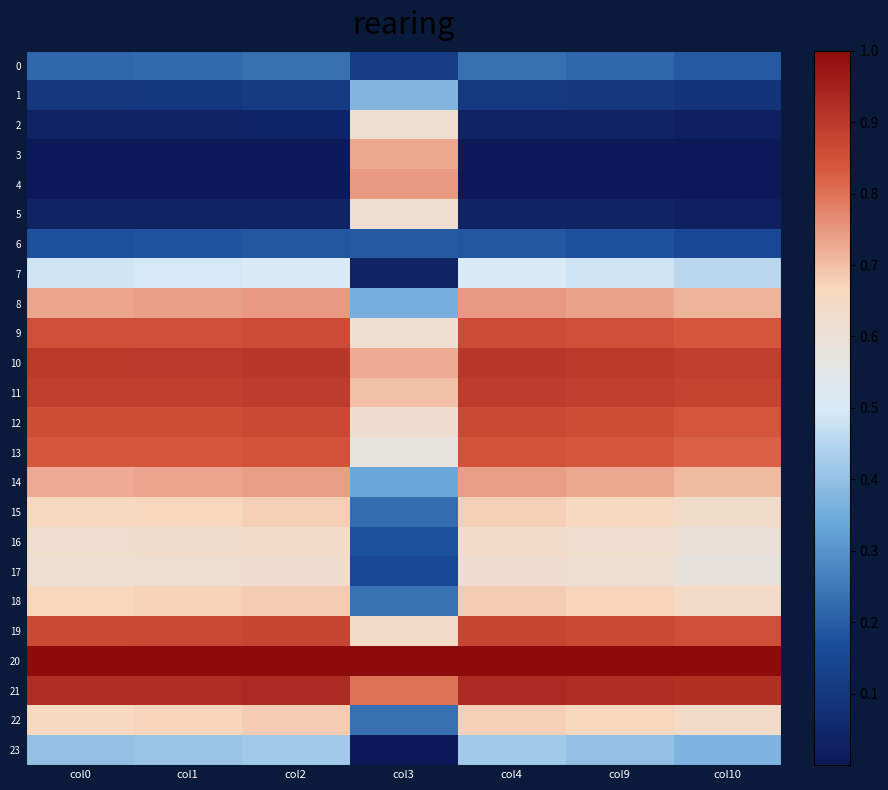

Which series has the largest total across all categories?

20